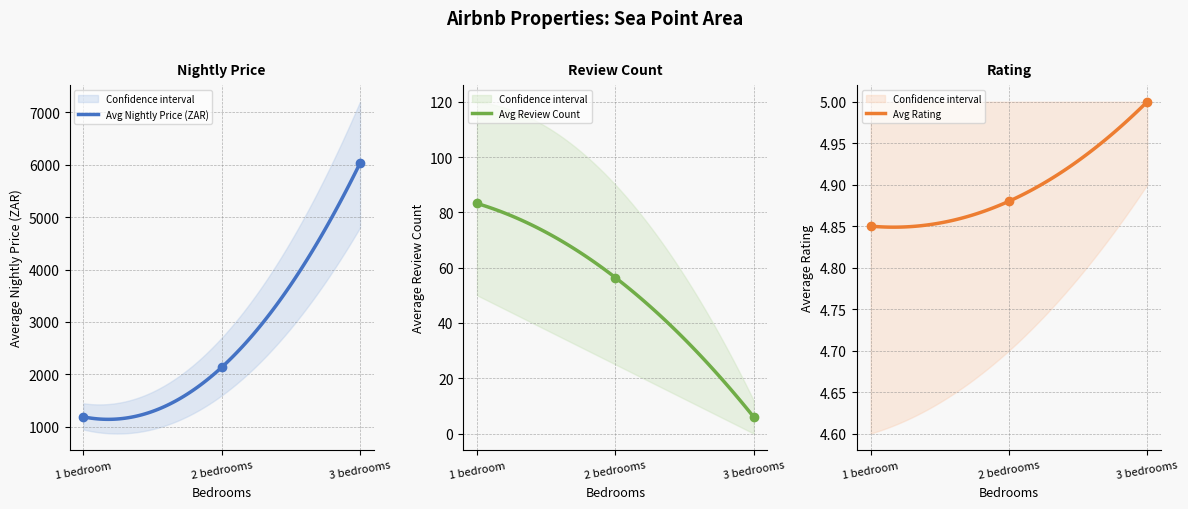

Is the value of review_count at 36 greater than the value of rating at 5?

Yes